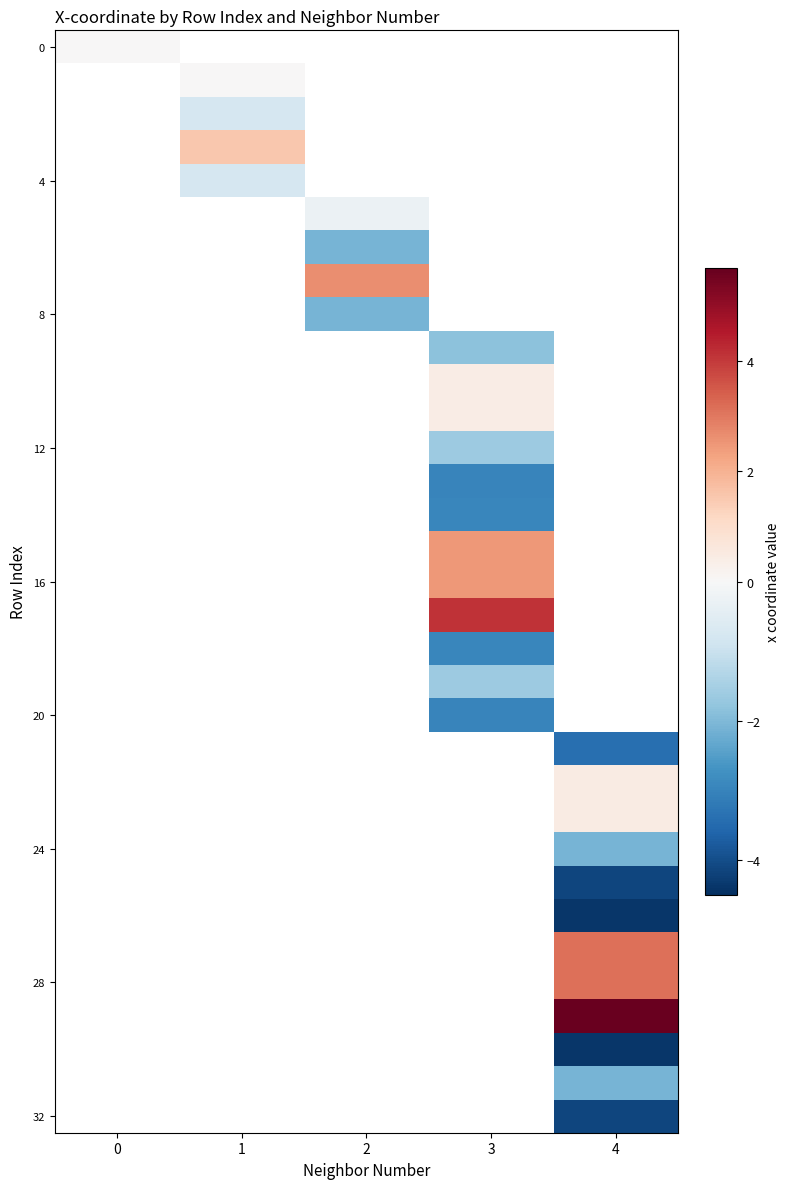

At which category does the chart reach its peak across all series?

4